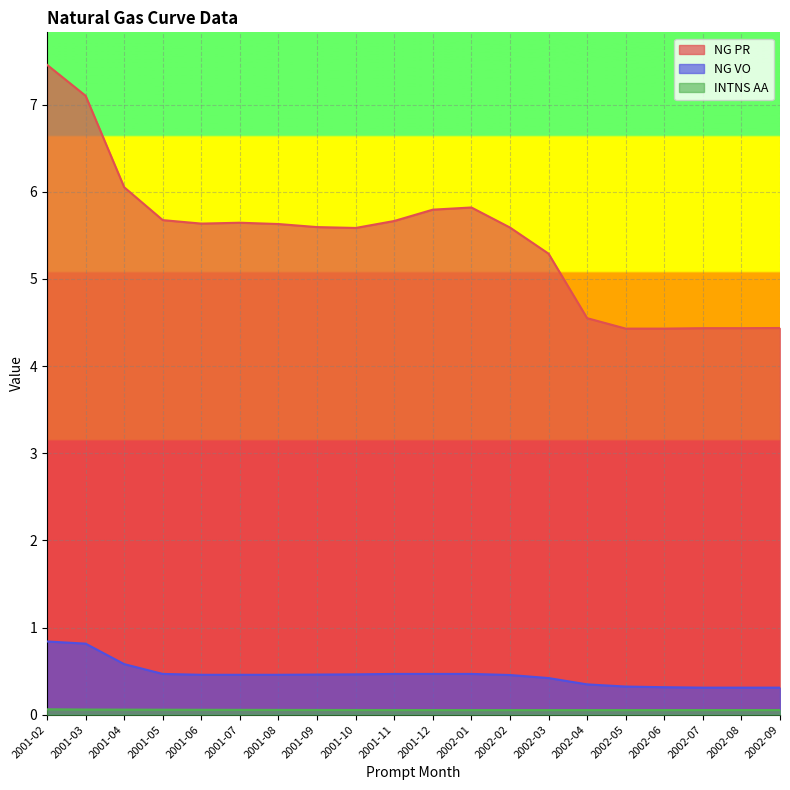

Which category has the lowest value across all series?

2002-03